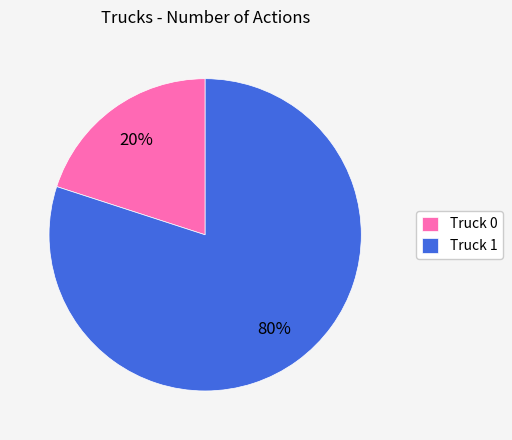

Which slice is the smallest?

Truck 0